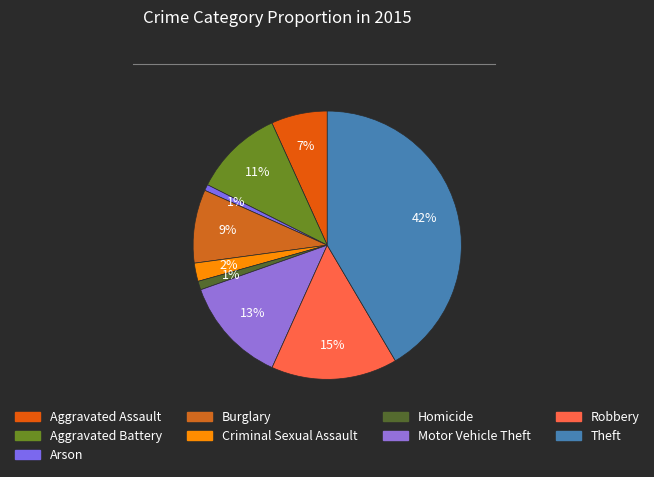

True or false: Motor Vehicle Theft accounts for 13% of the total.

True